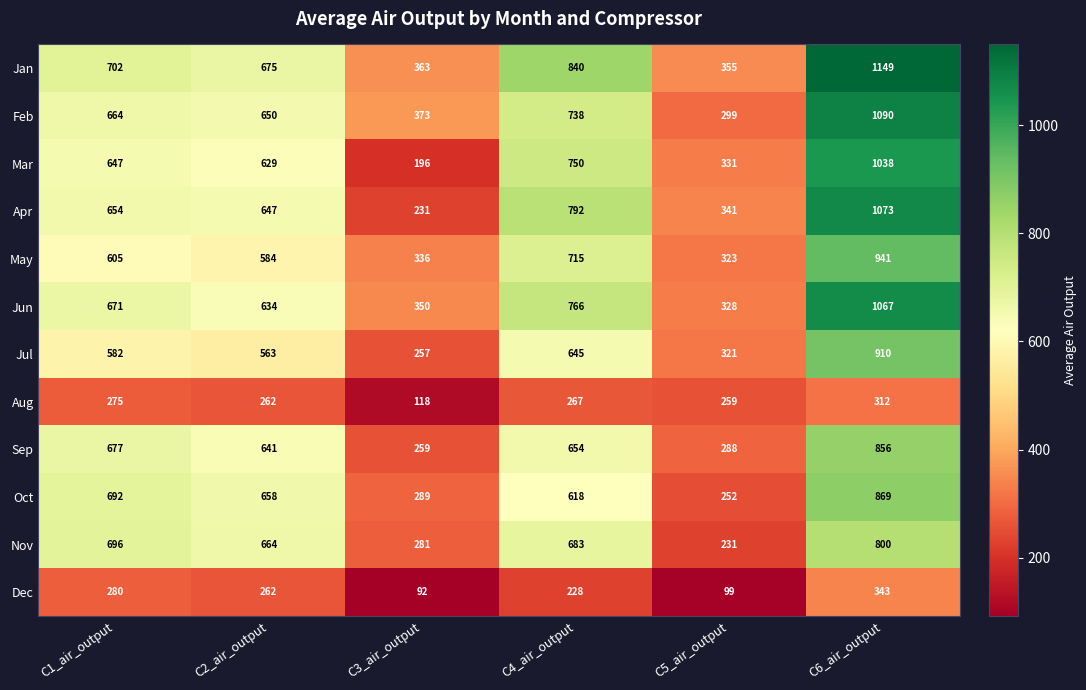

How many Mar values are between 331 and 750?

4